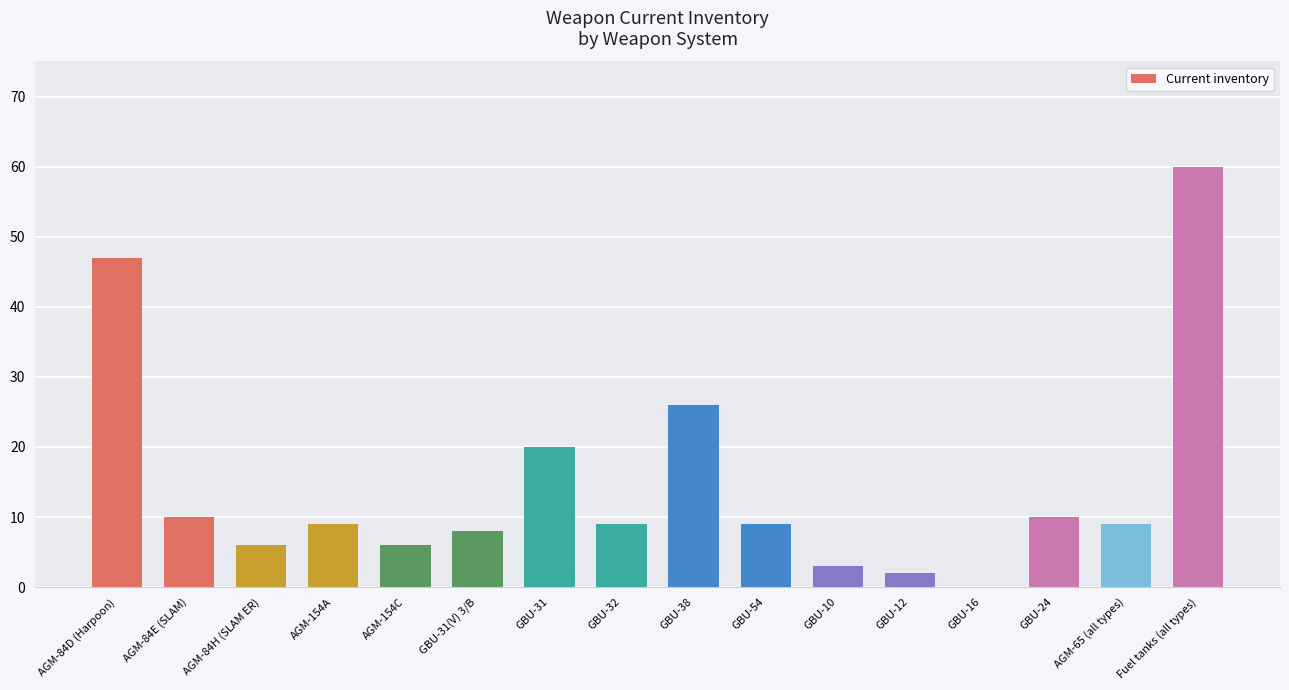

What is the sum of all values?

234